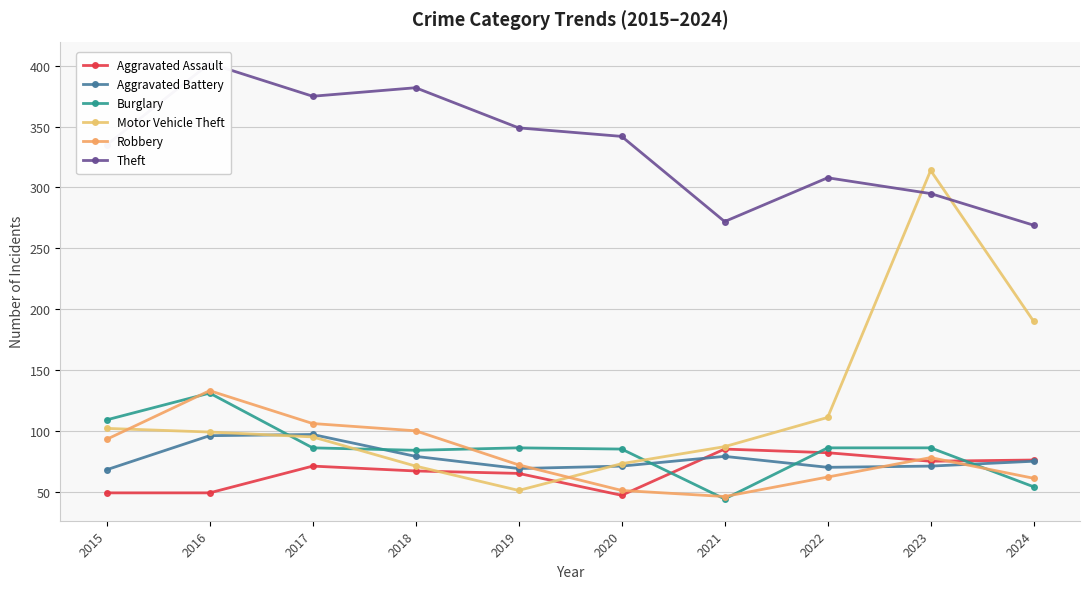

What is the value of the Burglary point at the 3rd from the left?

86